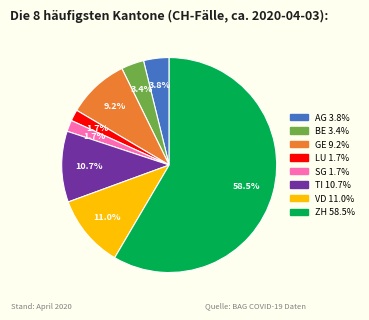

To the nearest percent, what is the difference between the BE and SG slice percentages?

2%